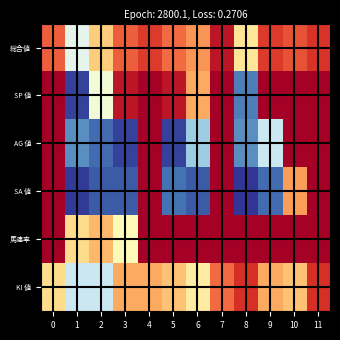

Reading left to right, transcribe all the data shown in this chart.

総合値: 0=0.2	1=0.6	2=0.4	3=0.2	4=0.1	5=0.2	6=0.3	7=0.0	8=0.4	9=0.1	10=0.2	11=0.1
SP 値: 0=0.0	1=1.0	2=0.5	3=0.0	4=0.0	5=0.0	6=0.3	7=0.0	8=0.9	9=0.0	10=0.0	11=0.0
AG 値: 0=0.0	1=0.9	2=0.9	3=1.0	4=0.0	5=1.0	6=0.7	7=0.0	8=0.9	9=0.6	10=0.0	11=0.0
SA 値: 0=0.0	1=1.0	2=0.9	3=0.9	4=0.0	5=0.9	6=0.9	7=0.0	8=1.0	9=0.9	10=0.3	11=0.0
馬連率: 0=0.0	1=0.4	2=0.3	3=0.5	4=0.0	5=0.0	6=0.0	7=0.0	8=0.0	9=0.0	10=0.0	11=0.0
KI 値: 0=0.4	1=0.6	2=0.6	3=0.3	4=0.3	5=0.3	6=0.4	7=0.2	8=0.1	9=0.3	10=0.3	11=0.1